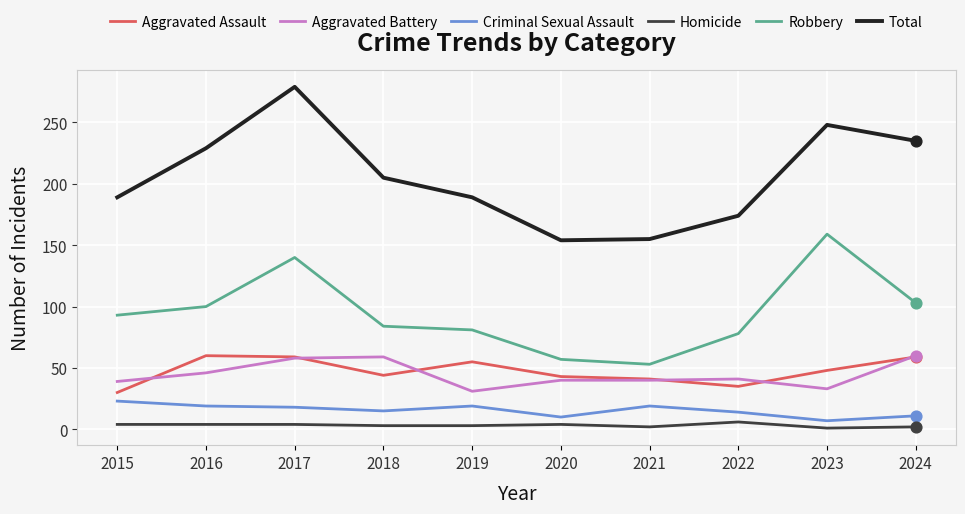

Is the value of Robbery at 2020 greater than the value of Criminal Sexual Assault at 2019?

Yes